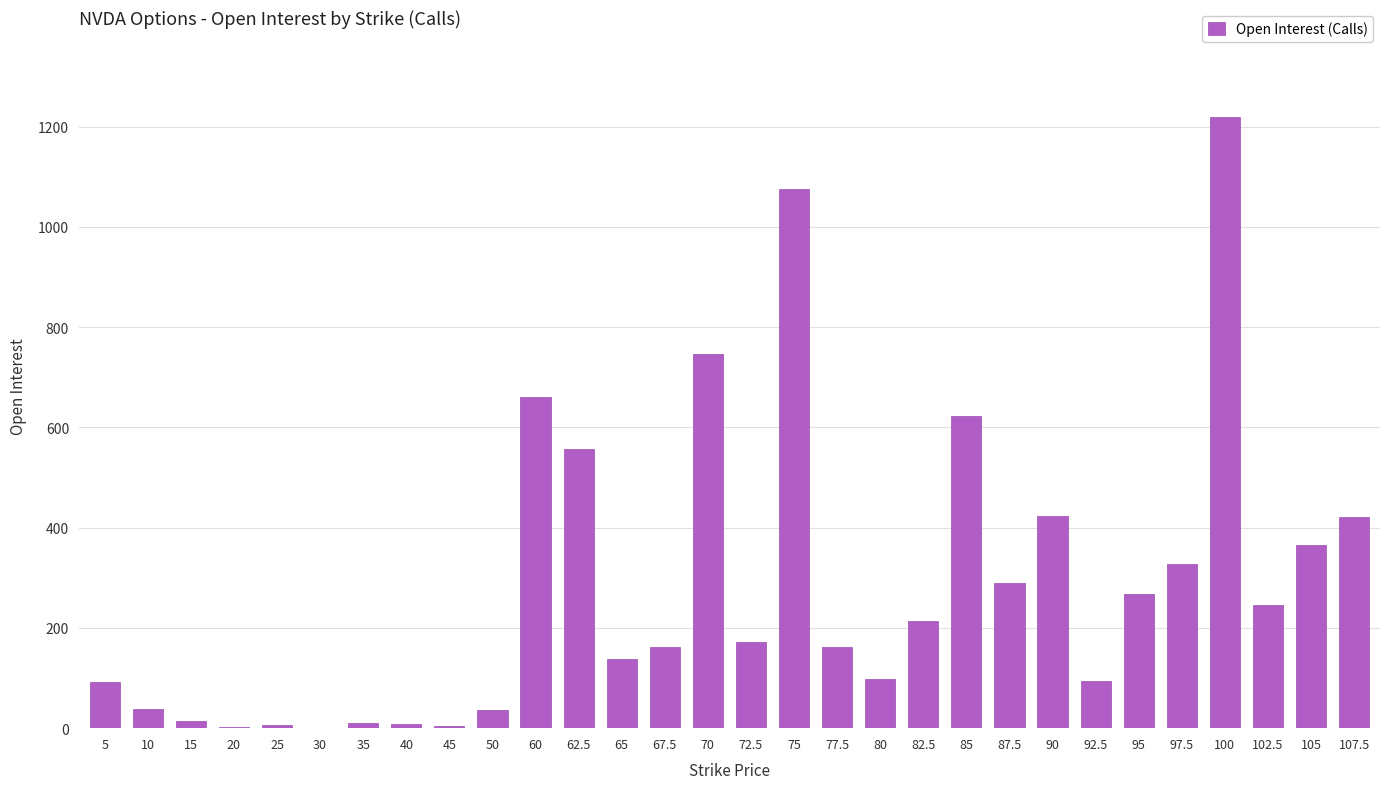

Is it true that the value at 5 is 92?

True